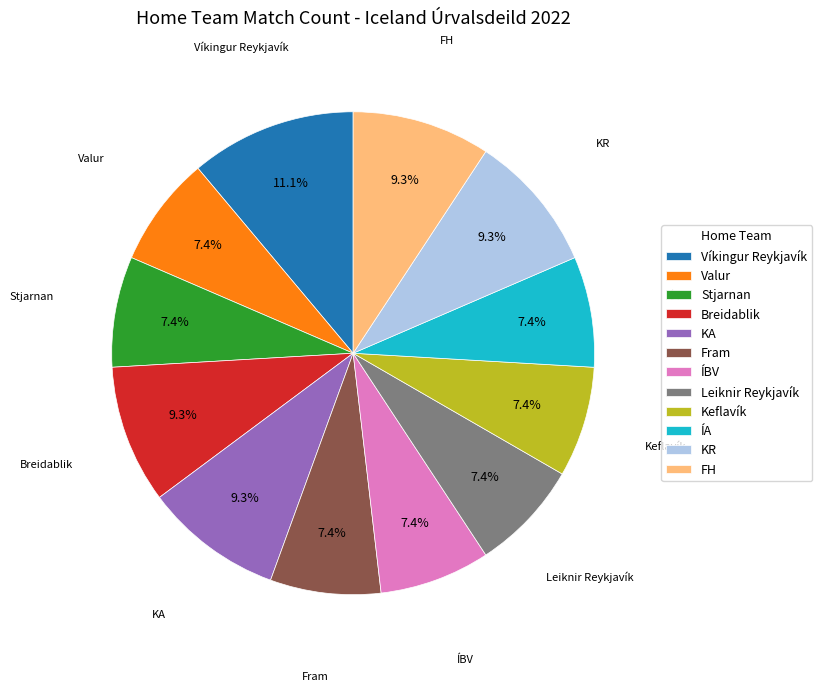

Which has a higher value, Keflavík or FH?

FH